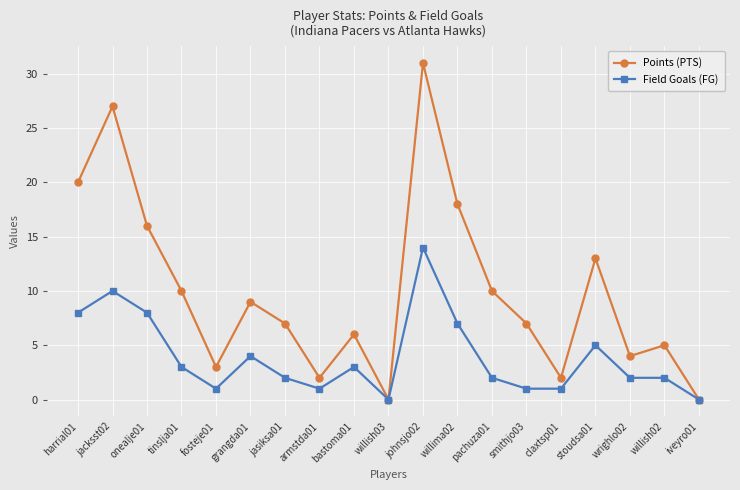

At which label does Field Goals (FG) first exceed 2?

harrial01